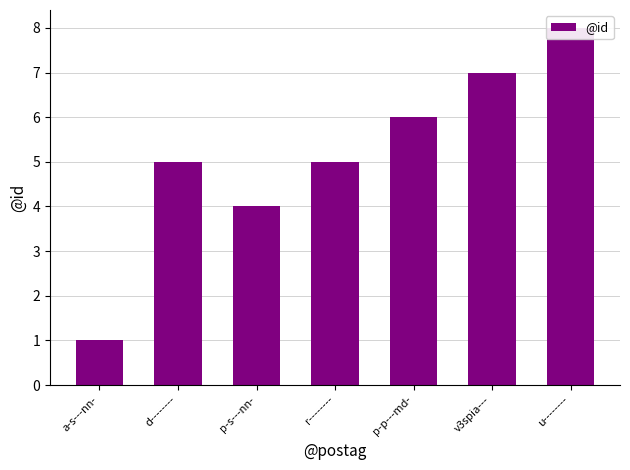

Reading left to right, transcribe all the data shown in this chart.

a-s---nn-=1	d--------=5	p-s---nn-=4	r--------=5	p-p---md-=6	v3spia---=7	u--------=8